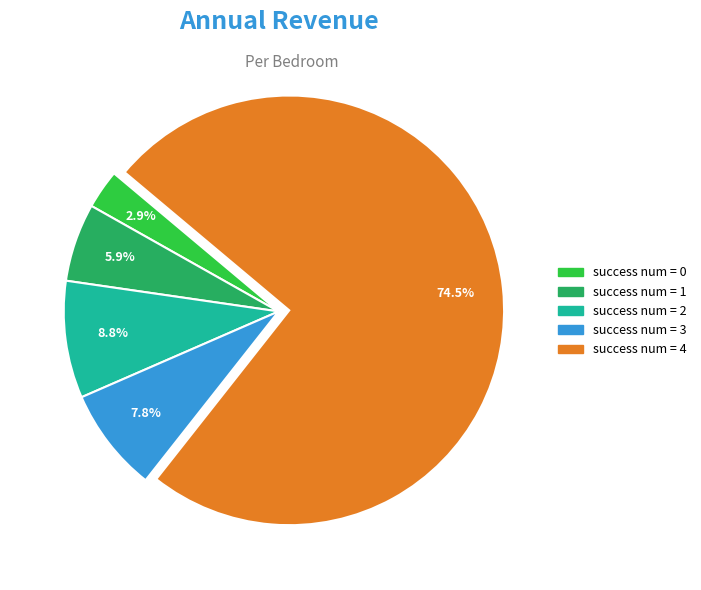

Is there any slice that represents more than half of the pie?

Yes